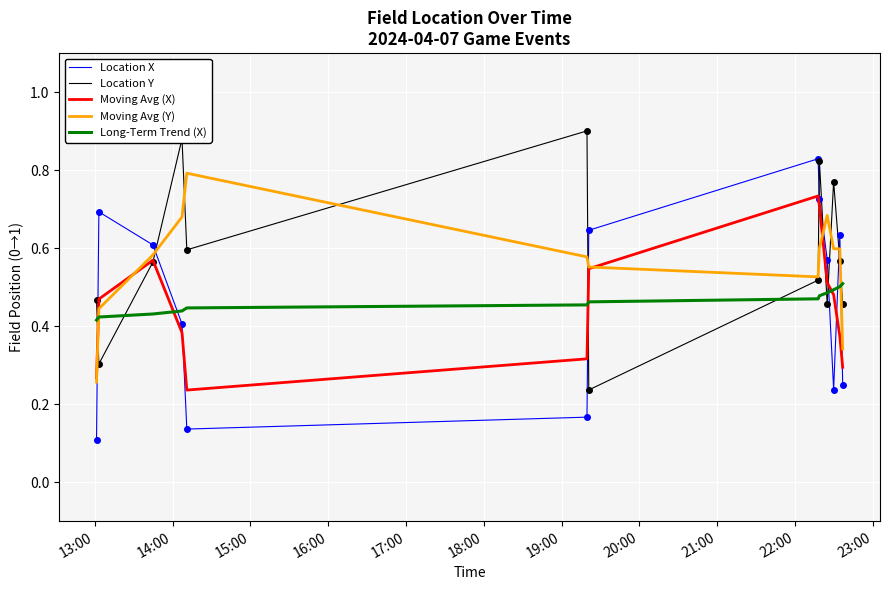

True or false: Location X and Moving Avg (X) intersect in this chart.

True